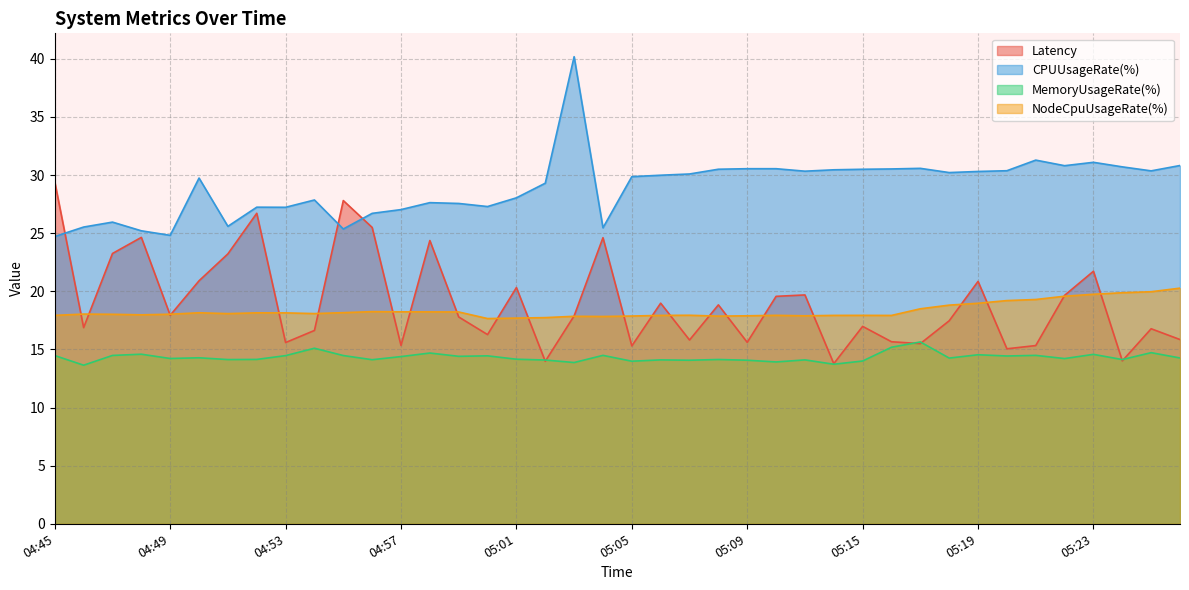

Which series changed the most between 05:03 and 05:25?

CPUUsageRate(%)